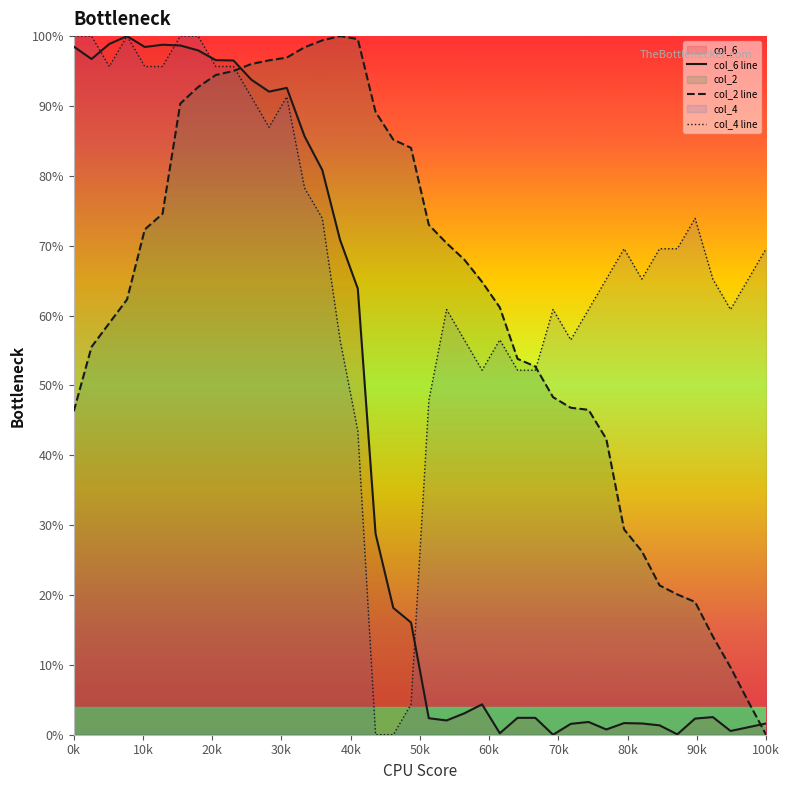

True or false: col_4 has a value of 0.7 at 34.

True